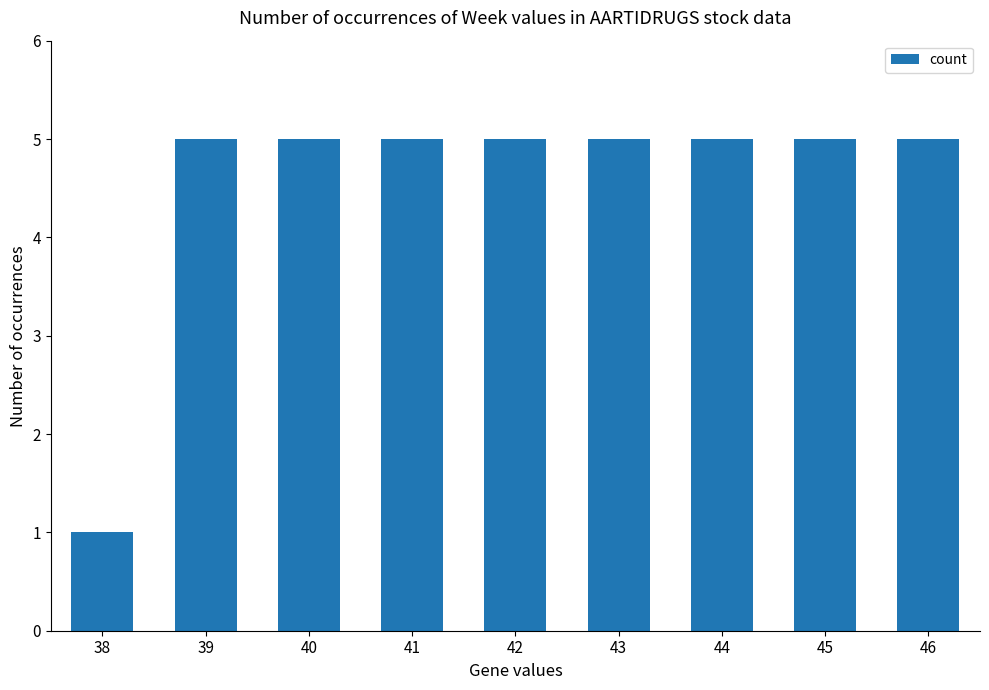

What is the greatest value displayed?

5